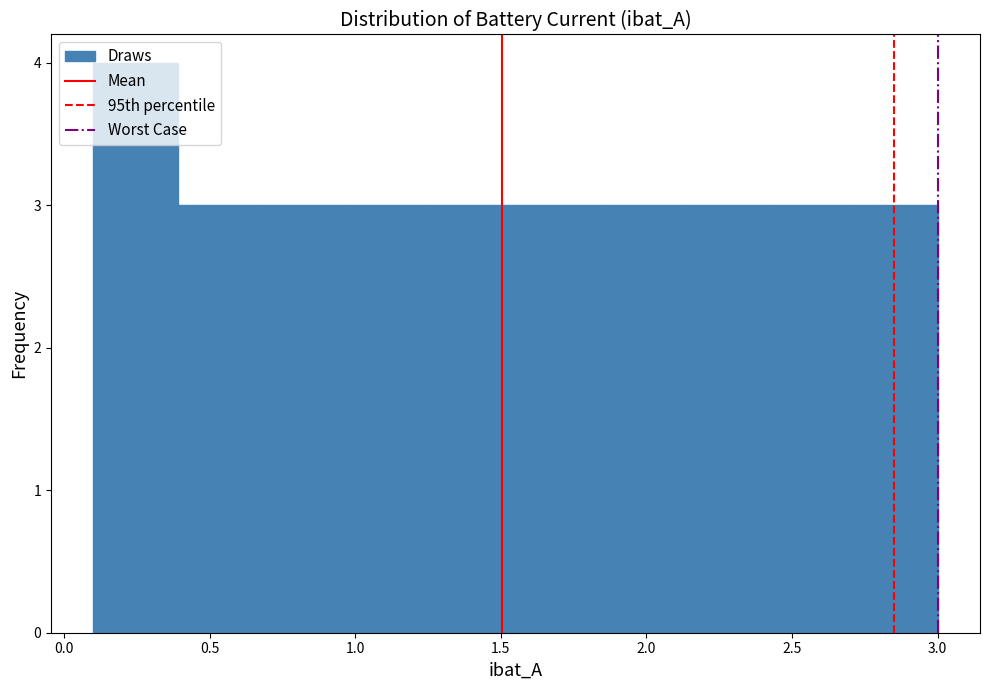

What is the height of the bar covering 0.10 to 0.40 on the x-axis? Neither the bar edges nor the heights are printed on the chart, so give them approximately, as read against the axes.

4